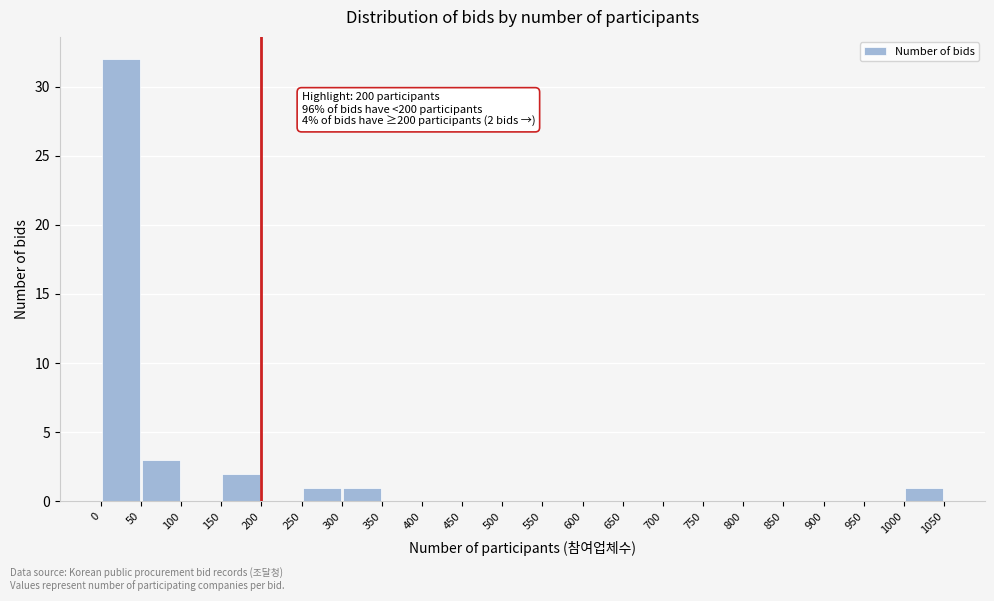

Over which range of the x-axis is the bar tallest?

0 to 50